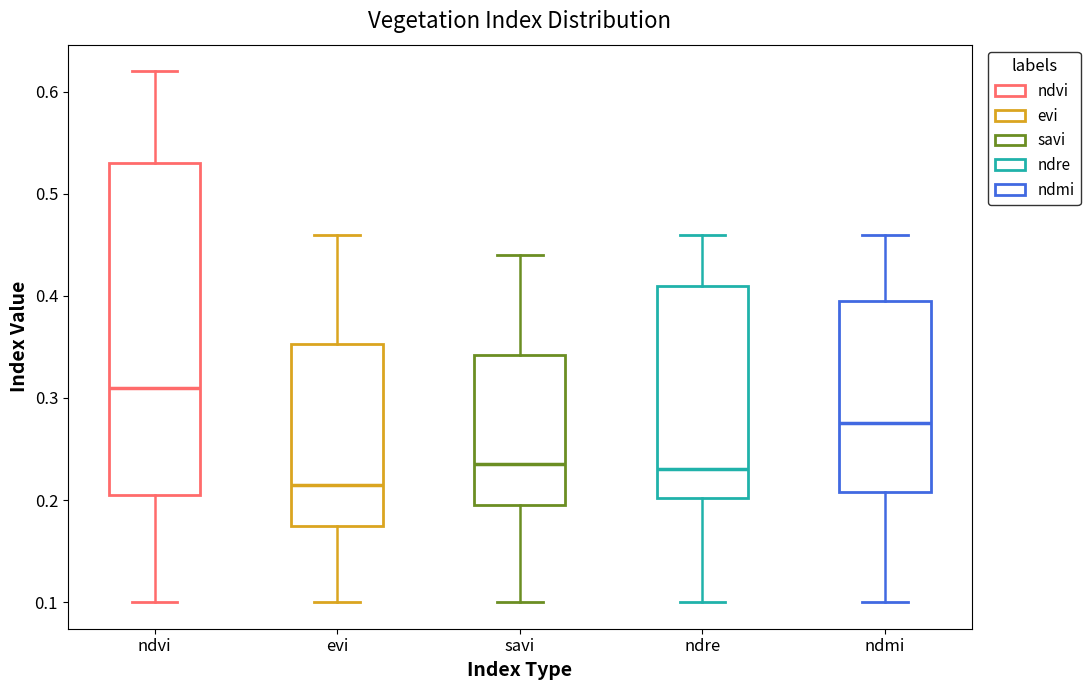

Which box has the highest median line?

ndvi